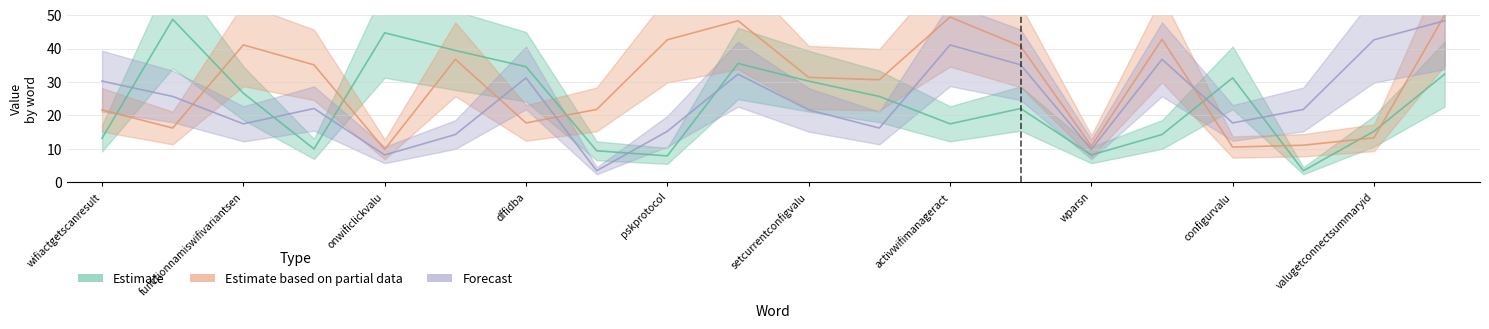

What is the value of the Forecast point at the 2nd from the left?

25.7